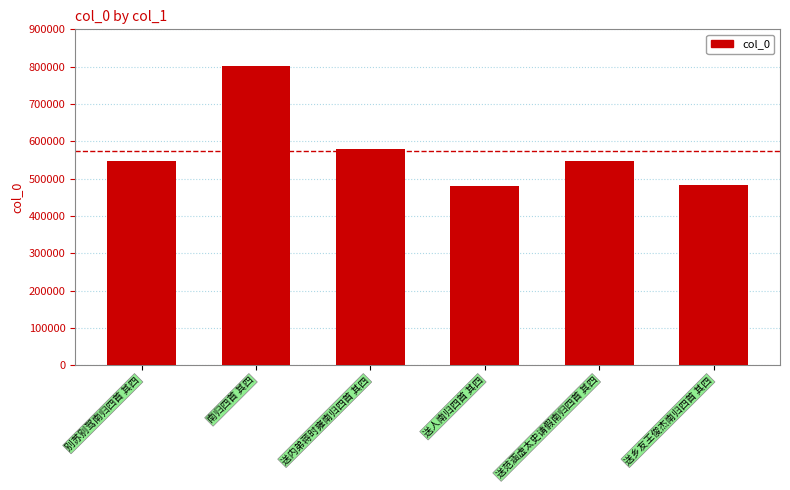

What is the ratio of the value at 南归四首 其四 to the value at 送乡友王俊杰南归四首 其四?

1.7